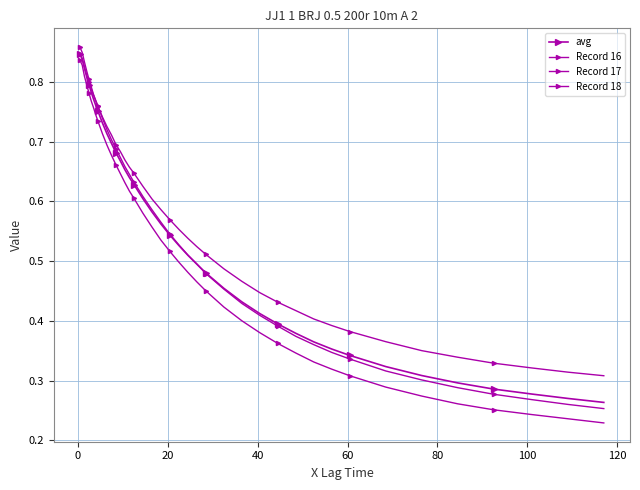

Is this an area chart (filled region under the line)?

No